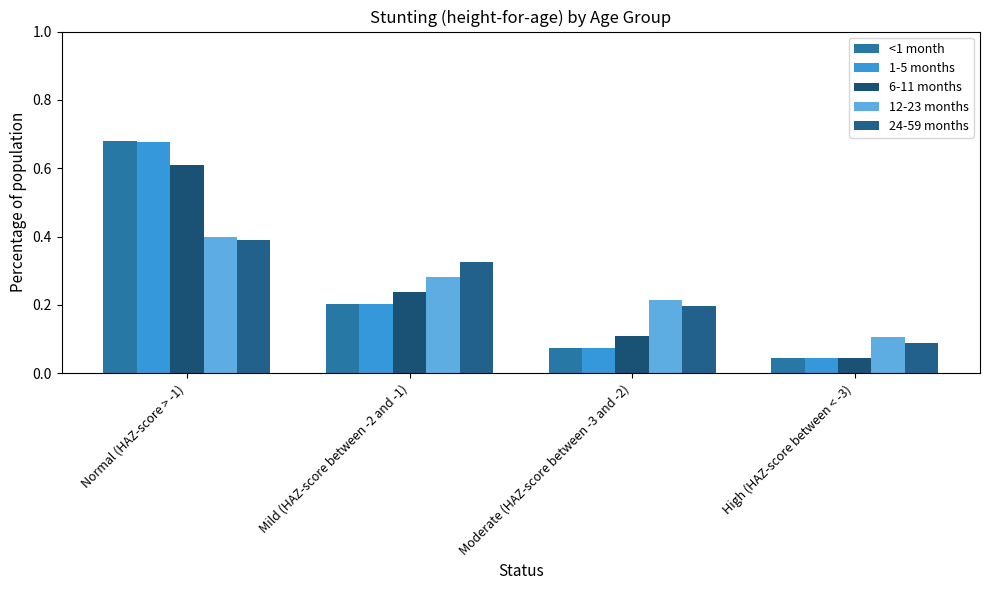

Reading left to right, what are all the values shown in this chart?

<1 month: 0.7	0.2	0.1	0.0
1-5 months: 0.7	0.2	0.1	0.0
6-11 months: 0.6	0.2	0.1	0.0
12-23 months: 0.4	0.3	0.2	0.1
24-59 months: 0.4	0.3	0.2	0.1